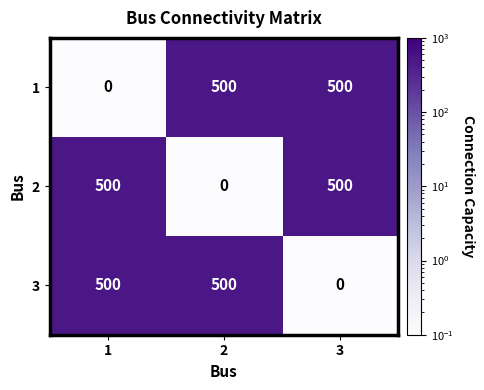

Is the value of 3 at 1 greater than the value of 2 at 2?

Yes